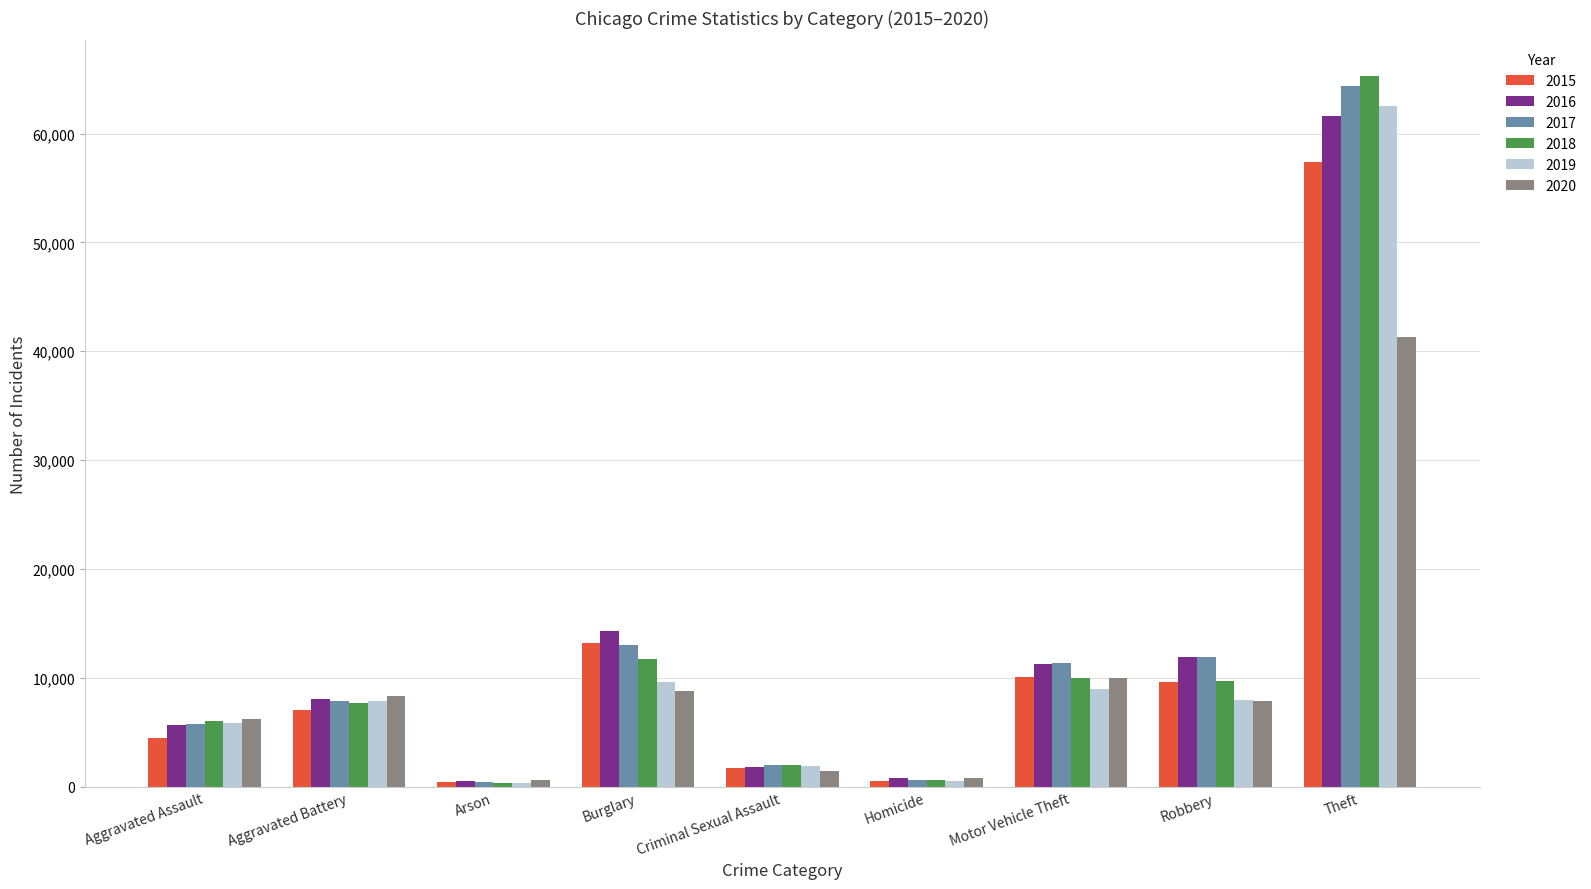

How many bars are there in total?

54